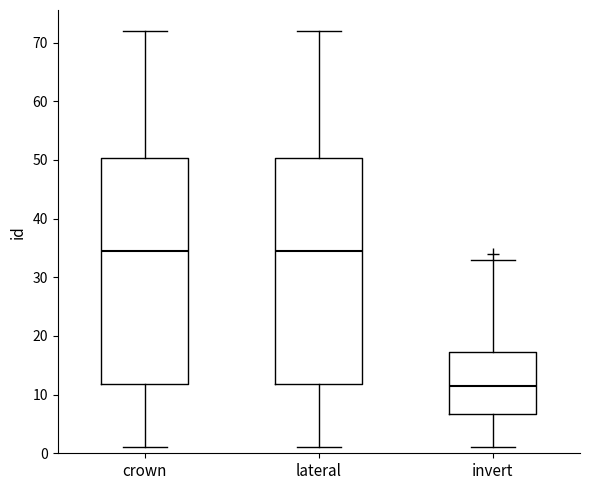

Reading left to right, transcribe this box plot: for each box, give where its median line is, the range the box spans, and where its two whiskers end, as read against the y-axis. The values are not printed on the chart, so give them approximately, as read against the axis.

crown: median 35, box 12 to 50, whiskers 1 to 72
lateral: median 35, box 12 to 50, whiskers 1 to 72
invert: median 12, box 7 to 17, whiskers 1 to 33